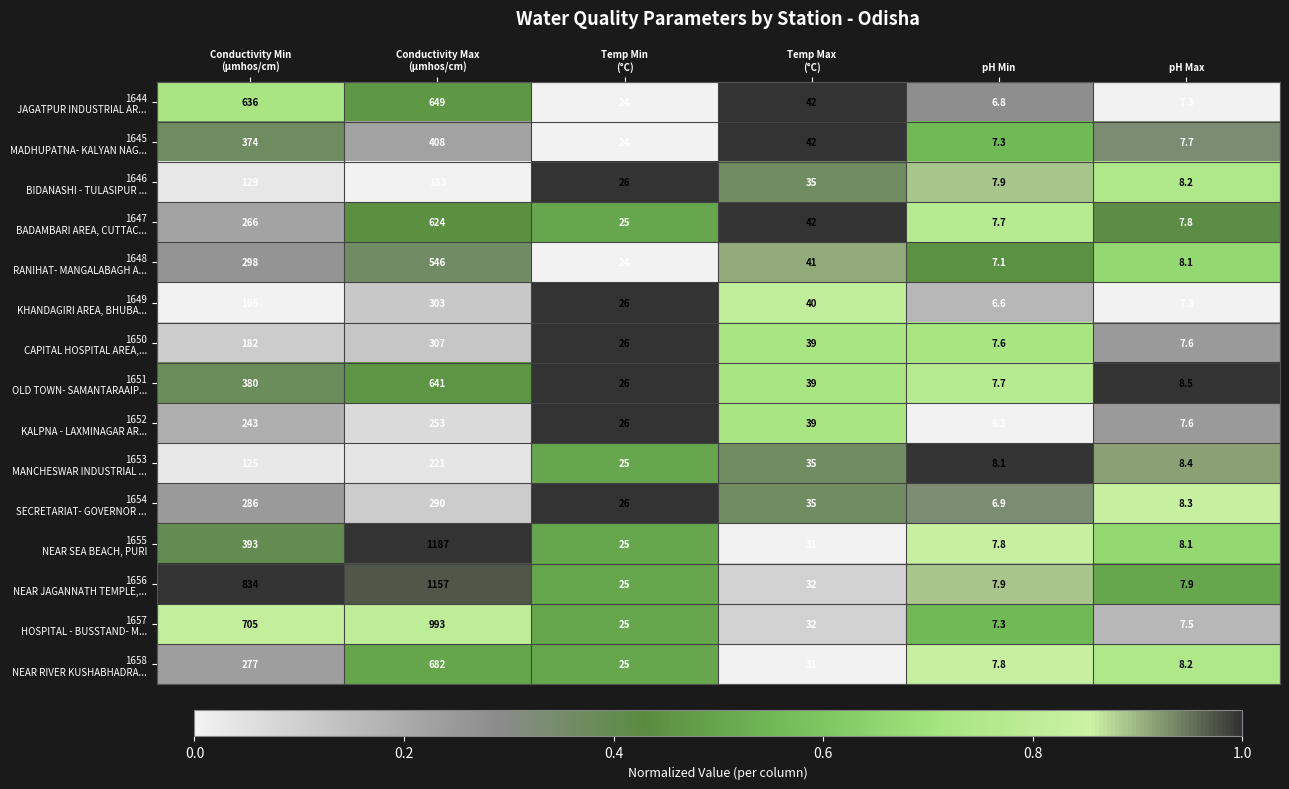

At which category does the chart reach its minimum across all series?

pH Min